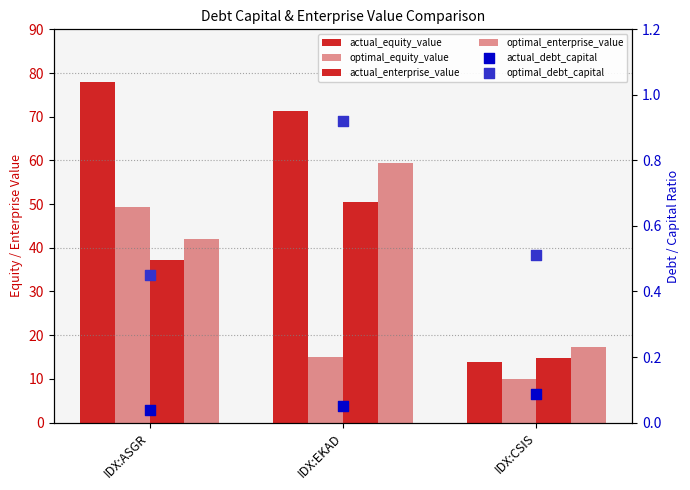

Is the value of actual_debt_capital at IDX:ASGR greater than the value of actual_enterprise_value at IDX:ASGR?

No